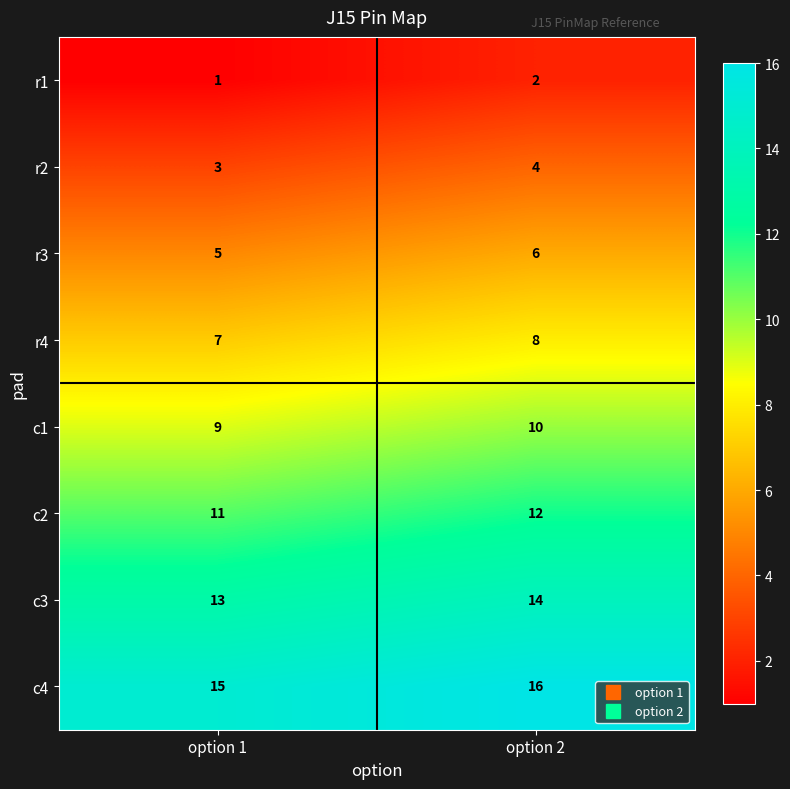

Read the r2 value at option 1.

3